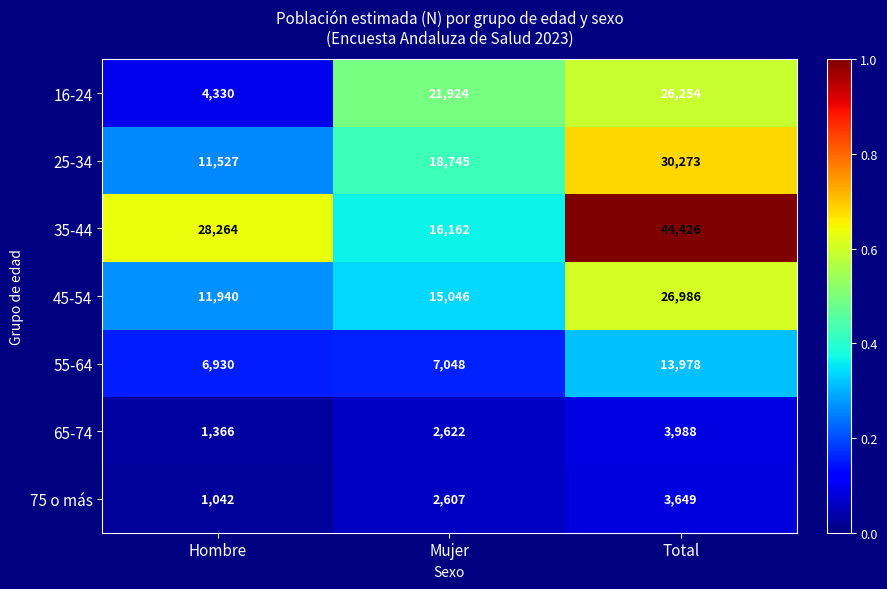

At which category is the sum across all series the highest?

Total